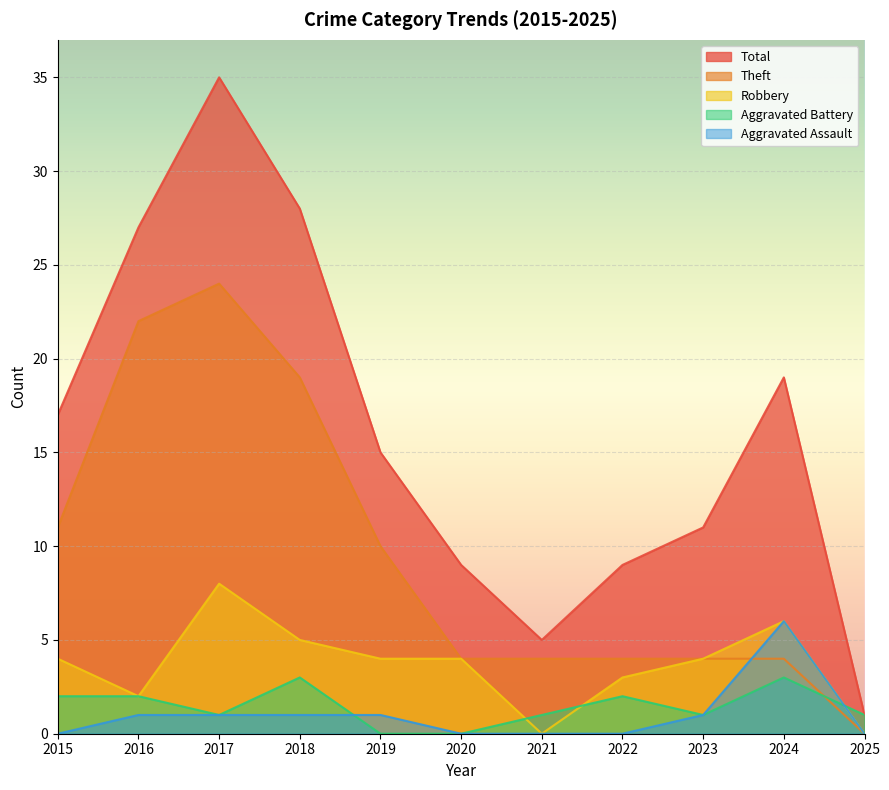

What are all the series names shown in the legend?

Total, Theft, Robbery, Aggravated Battery, Aggravated Assault